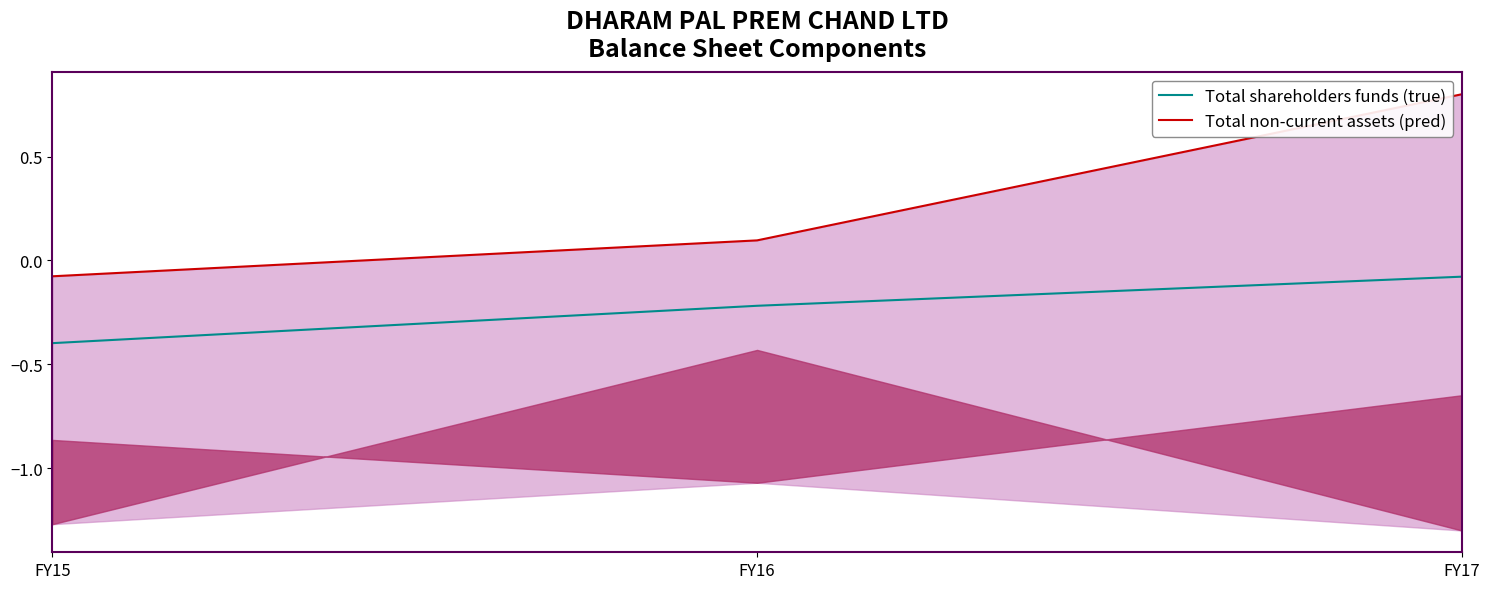

What is the value of the Total shareholders funds (true) point at the 3rd from the left?

-0.1